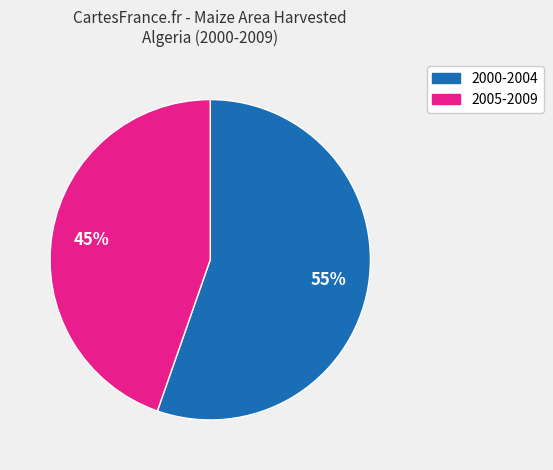

What is the ratio of the value at 2000-2004 to the value at 2005-2009?

1.2